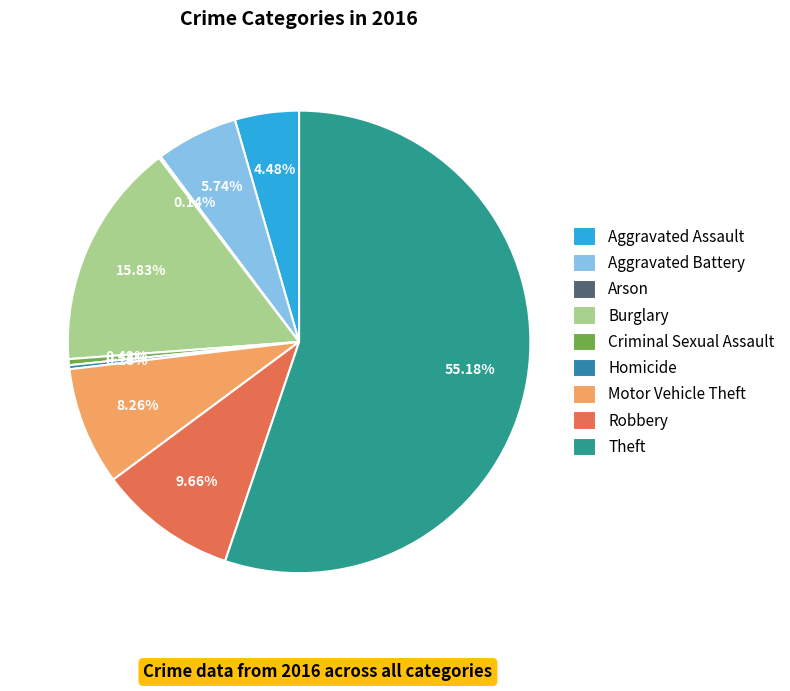

Does Homicide represent more than half of the total?

No